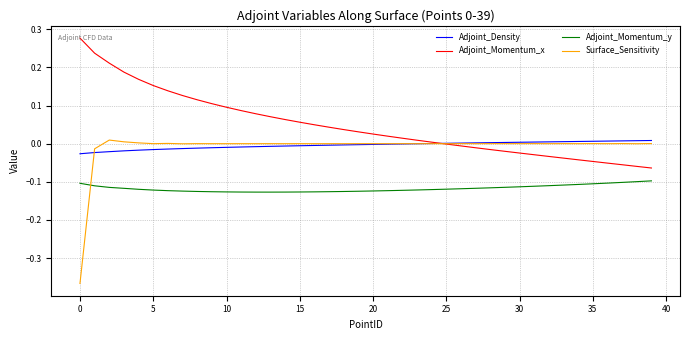

True or false: Surface_Sensitivity and Adjoint_Momentum_y cross at least once.

True